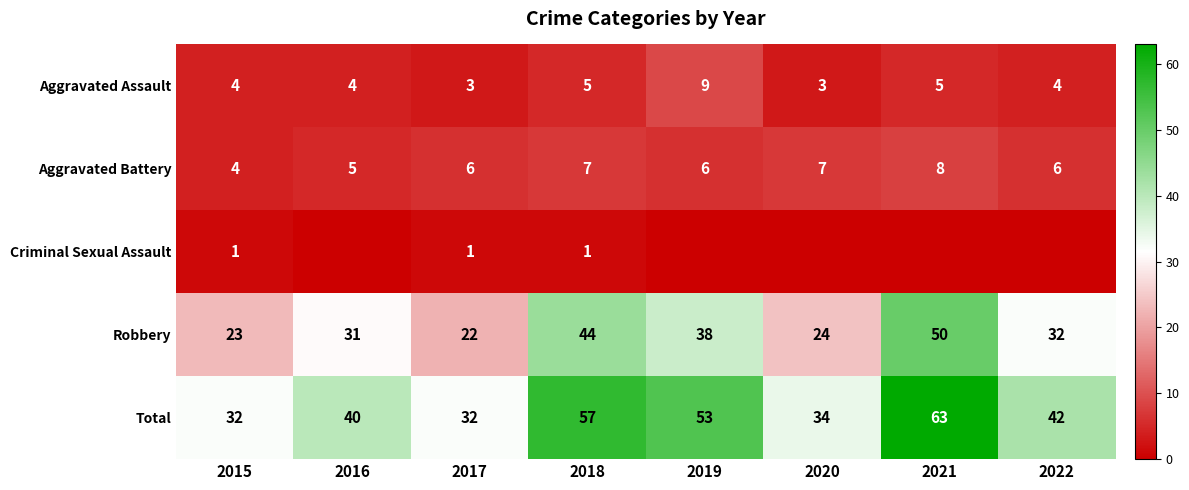

Count the number of categories in the chart.

8